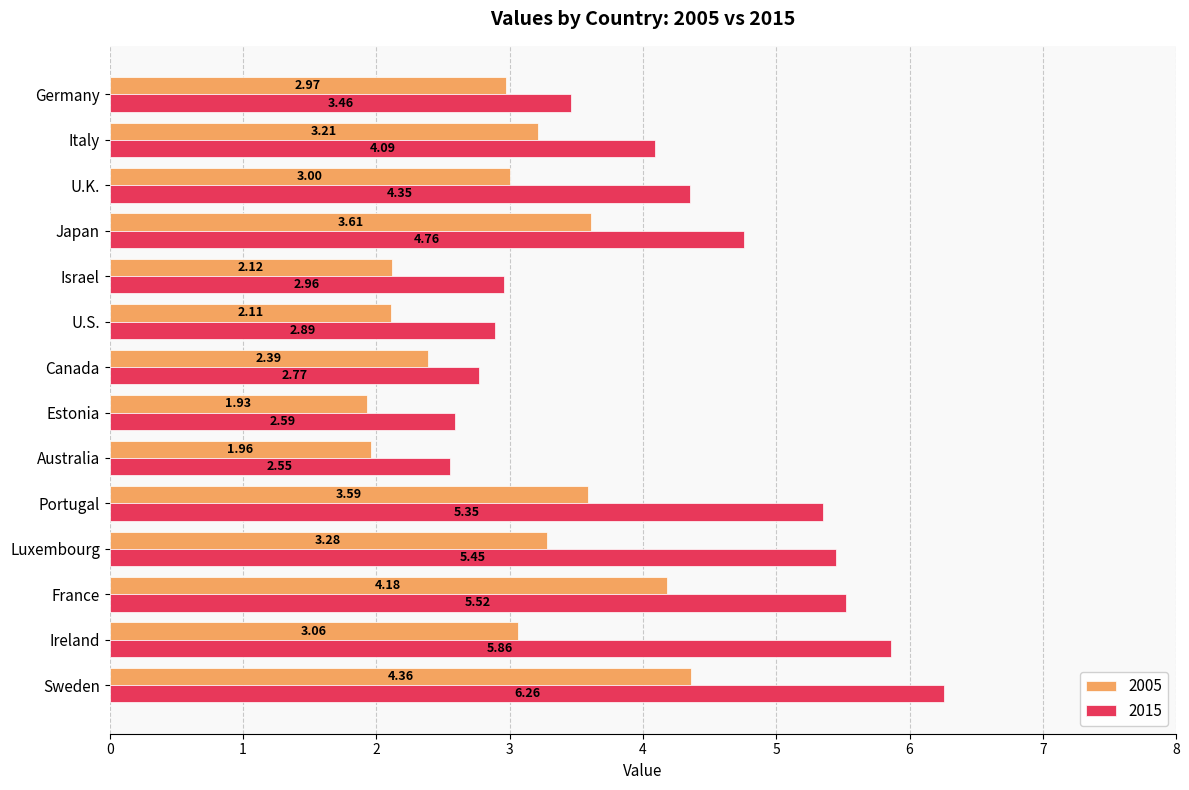

Rank the series by their maximum value, from lowest to highest.

2005, 2015